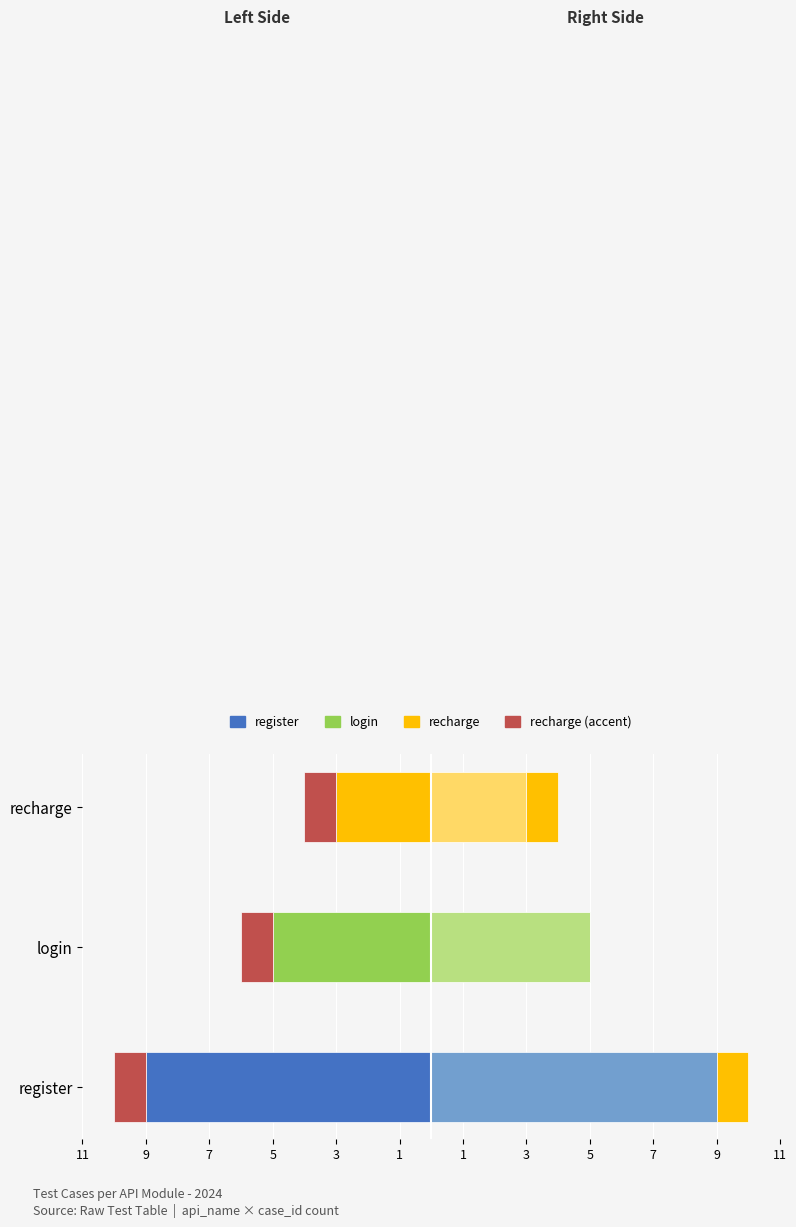

Is it true that register equals -5.0 at login?

True